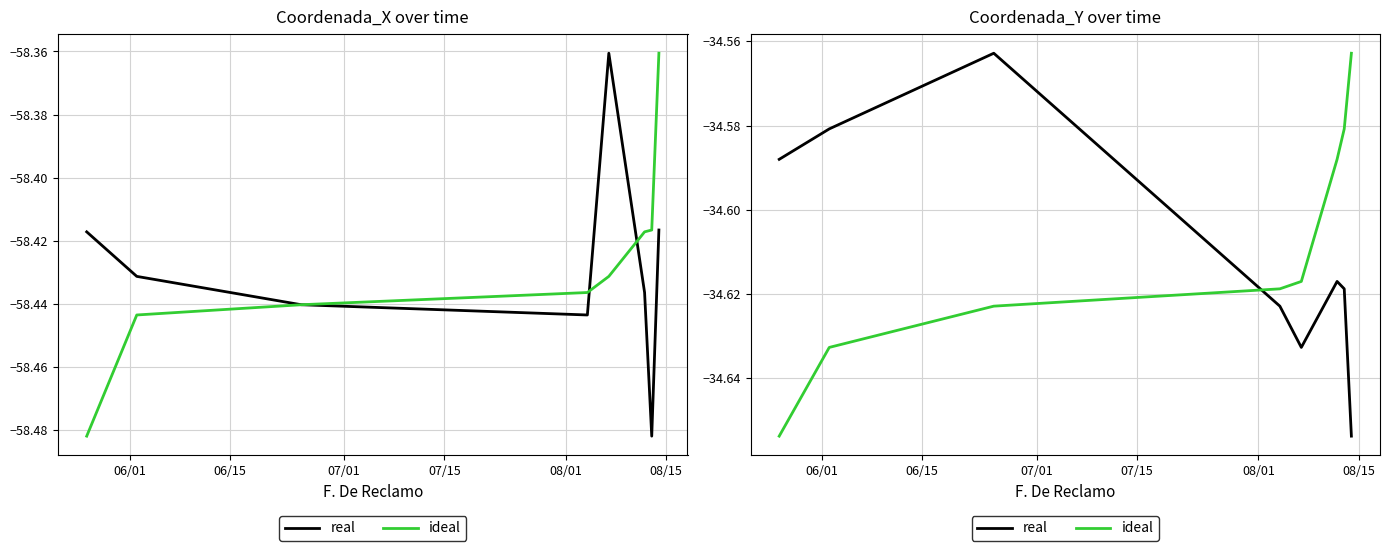

Count the number of data series in this chart.

2